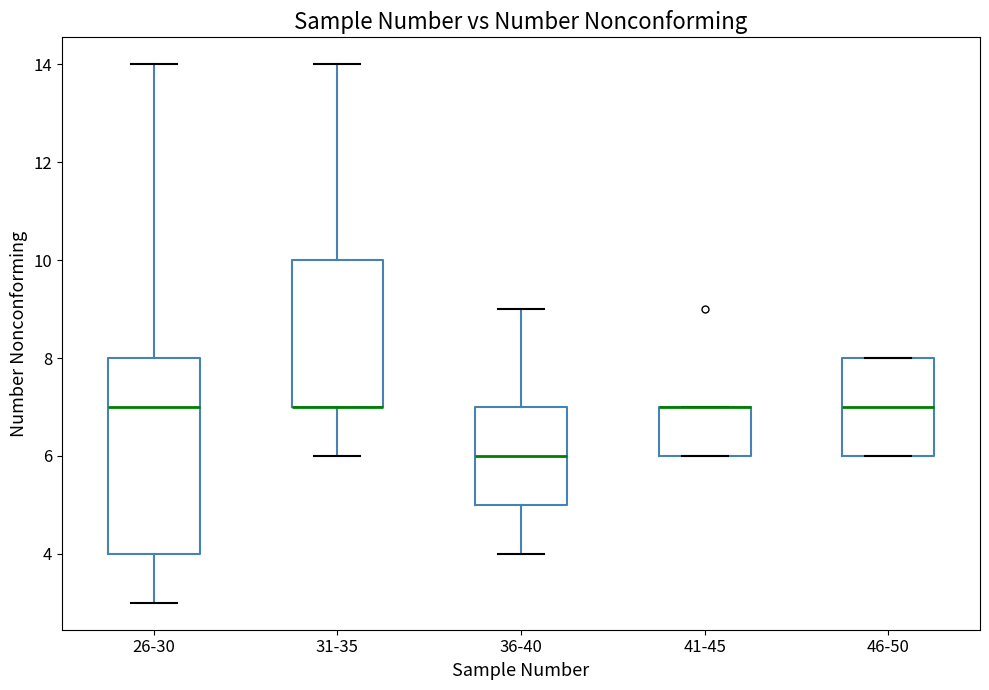

Reading left to right, read every box against the y-axis: the position of its median line, the range the box covers, and the ends of its whiskers. The values are not printed on the chart, so give them approximately, as read against the axis.

26-30: median 7, box 4 to 8, whiskers 3 to 14
31-35: median 7 (drawn on the box's lower edge), box 7 to 10, whiskers 6 to 14
36-40: median 6, box 5 to 7, whiskers 4 to 9
41-45: median 7 (drawn on the box's upper edge), box 6 to 7, whiskers 6 to 7
46-50: median 7, box 6 to 8, whiskers 6 to 8